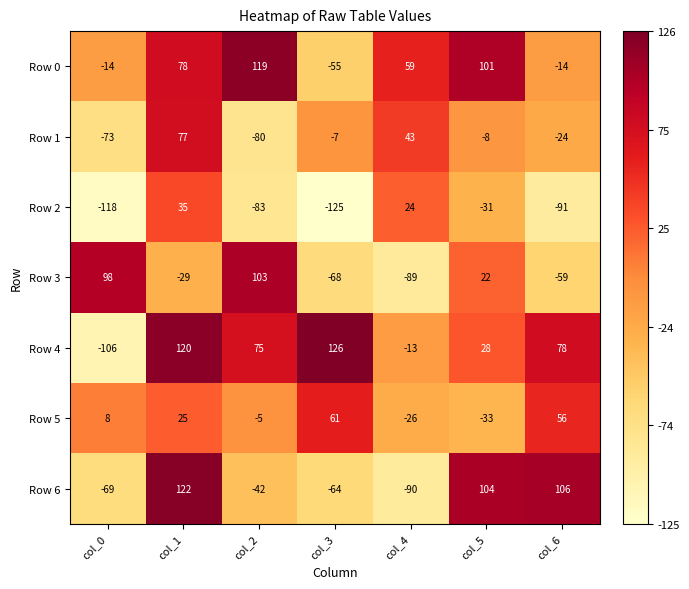

At which category is the sum across all series the highest?

col_1